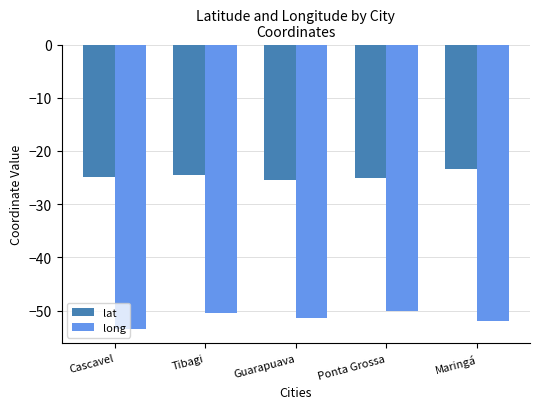

What is the sum of all long values?

-257.4